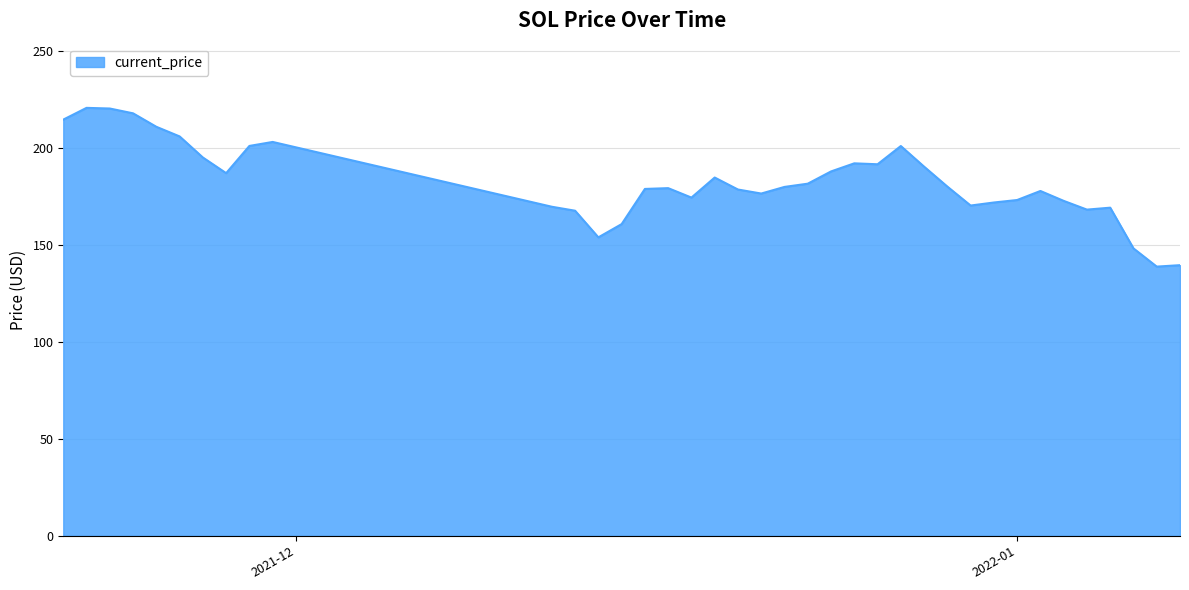

What is the minimum value shown in the chart?

138.8